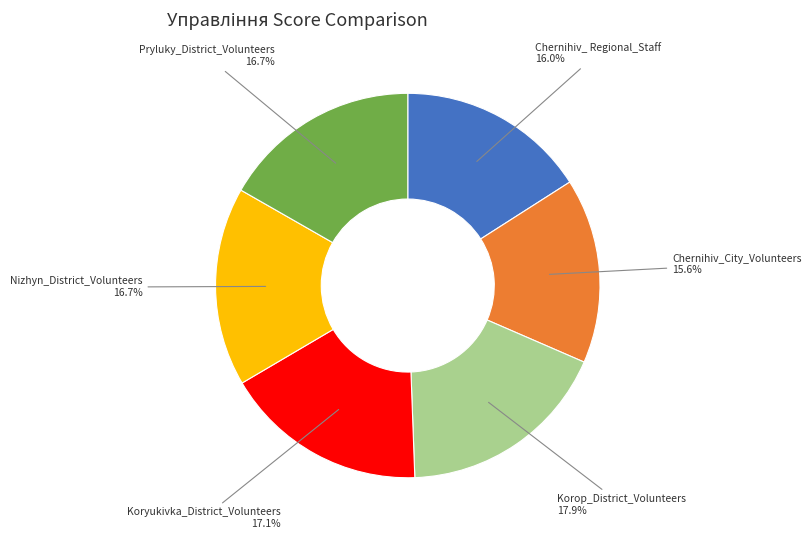

How many segments does this pie chart have?

6